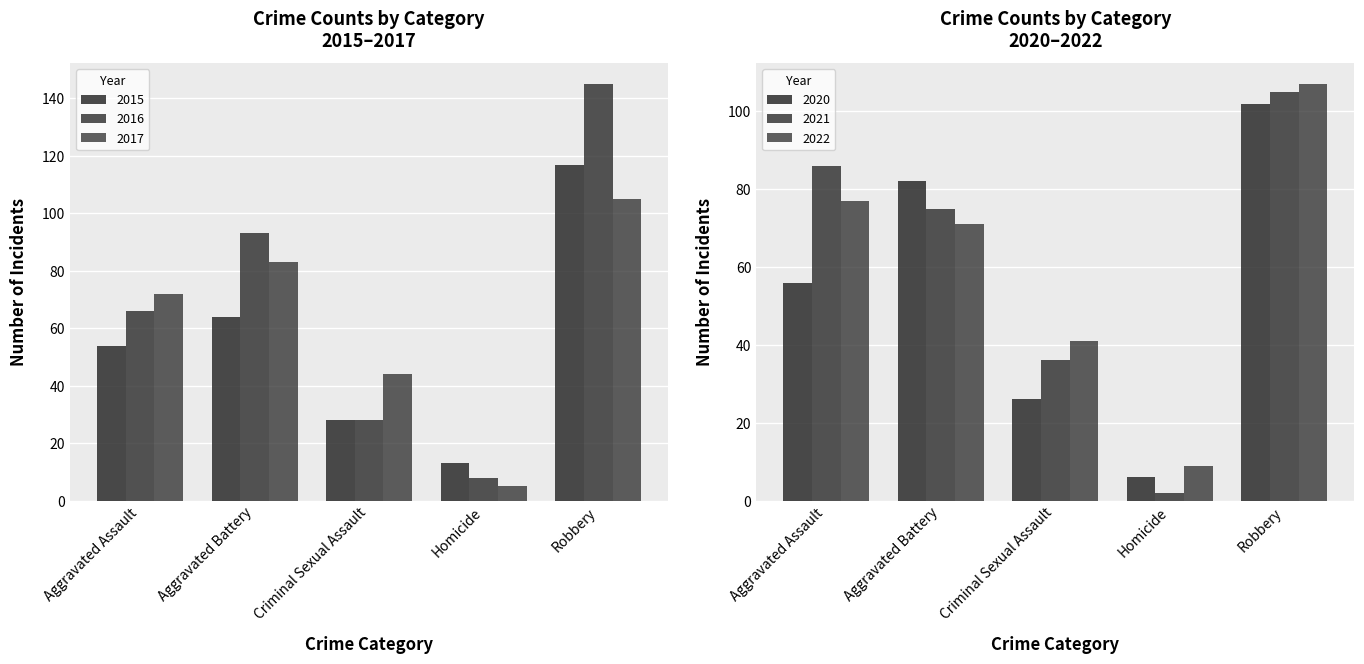

How many categories are shown in the chart?

5